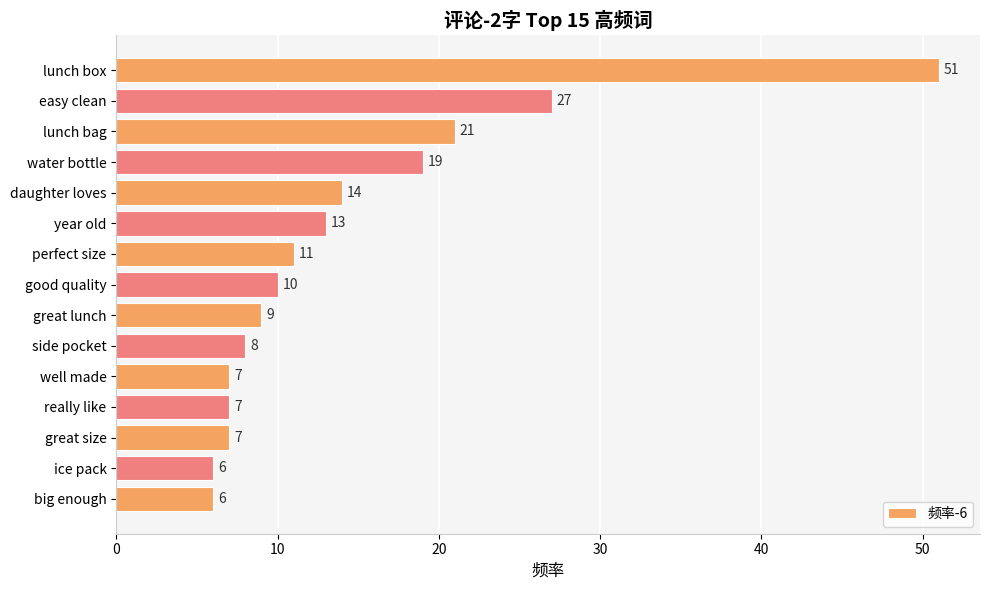

Reading bottom to top, extract all data points from this chart.

big enough=6	ice pack=6	great size=7	really like=7	well made=7	side pocket=8	great lunch=9	good quality=10	perfect size=11	year old=13	daughter loves=14	water bottle=19	lunch bag=21	easy clean=27	lunch box=51